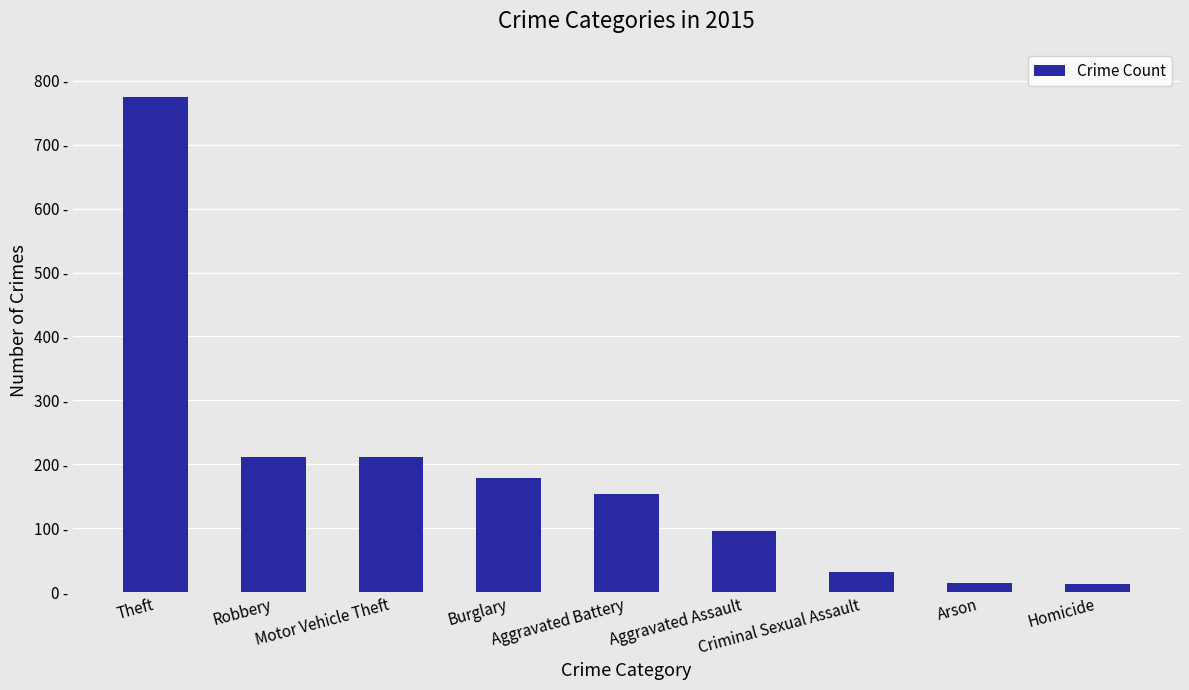

What is the sum of the values at Burglary and Motor Vehicle Theft?

389